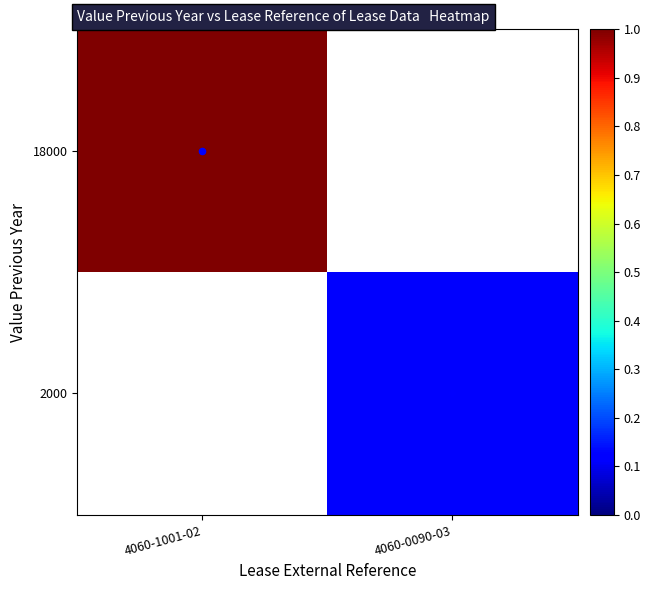

Reading right to left, list all the values displayed in this chart.

18000: 4060-0090-03=0	4060-1001-02=18000
2000: 4060-0090-03=2000	4060-1001-02=0